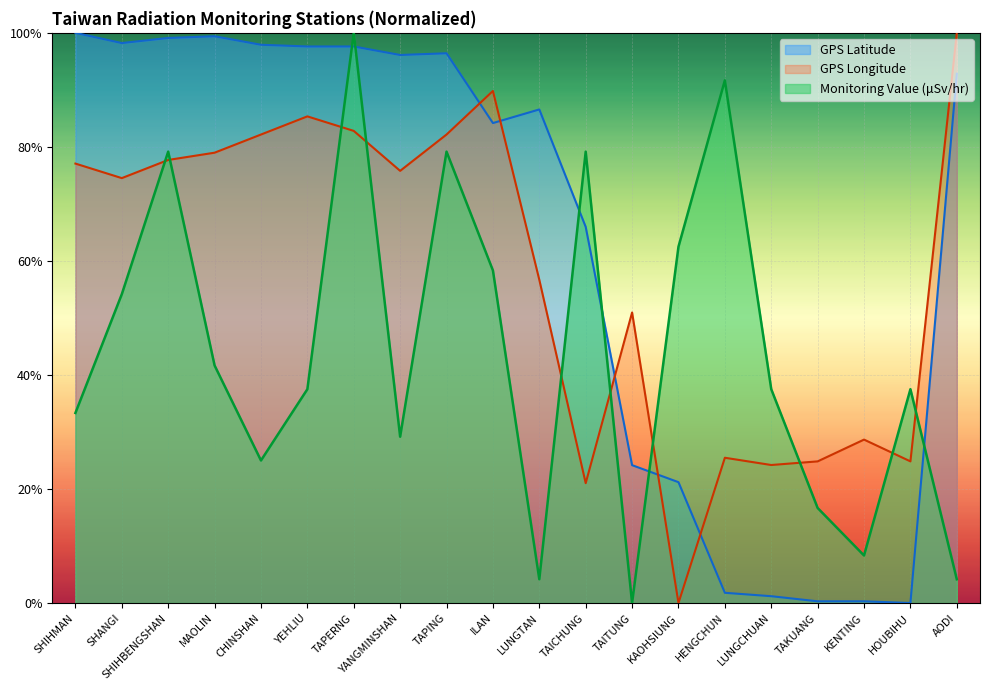

What is the approximate value of GPS Longitude at TAKUANG?

0.2